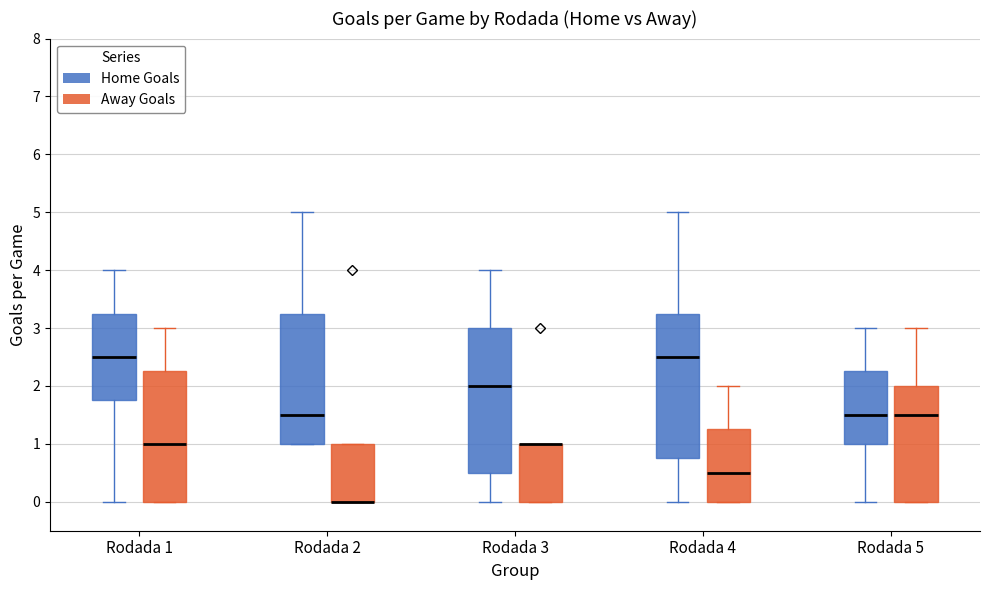

Where does the upper whisker of the box for Rodada 2 (Home Goals) end on the y-axis? The values are not printed on the chart, so give them approximately, as read against the axis.

5.0